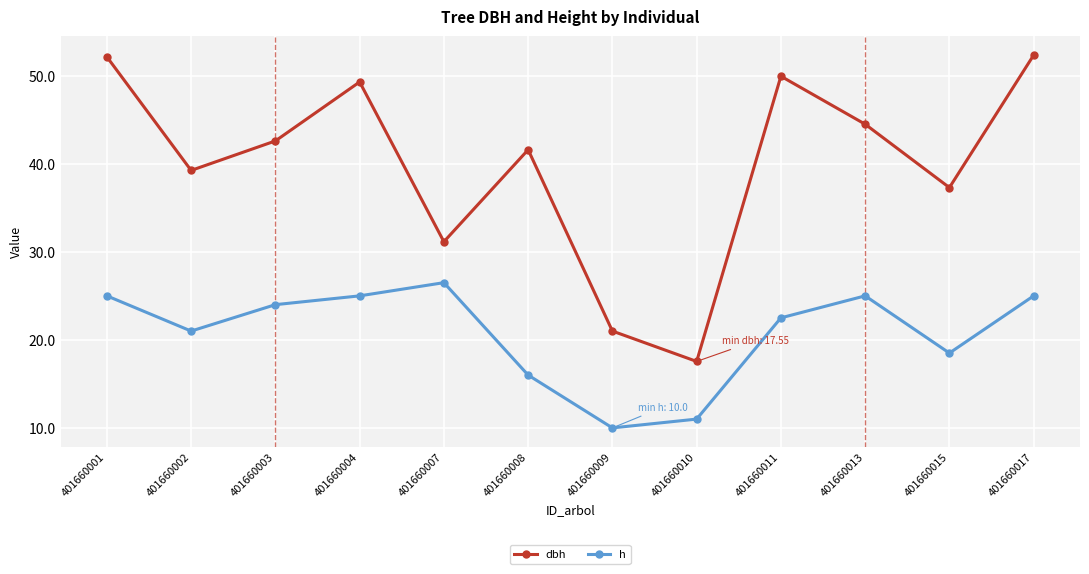

Where is the first local minimum for dbh?

401660002